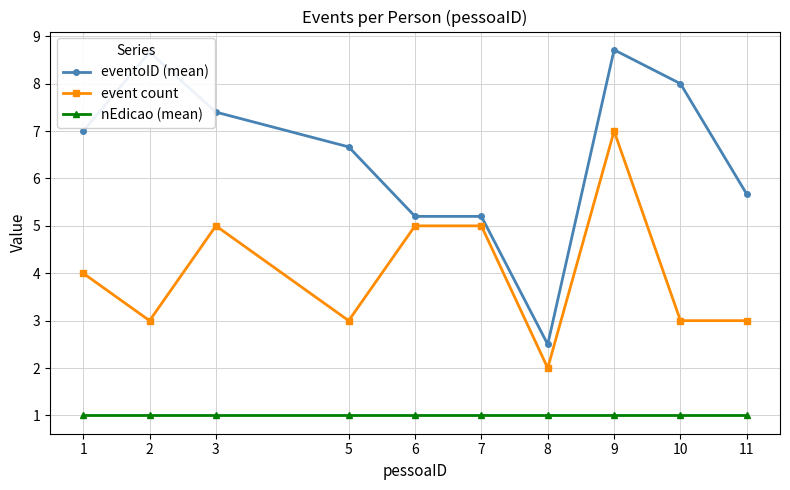

Rank the series by their average value, from highest to lowest.

eventoID (mean), event count, nEdicao (mean)